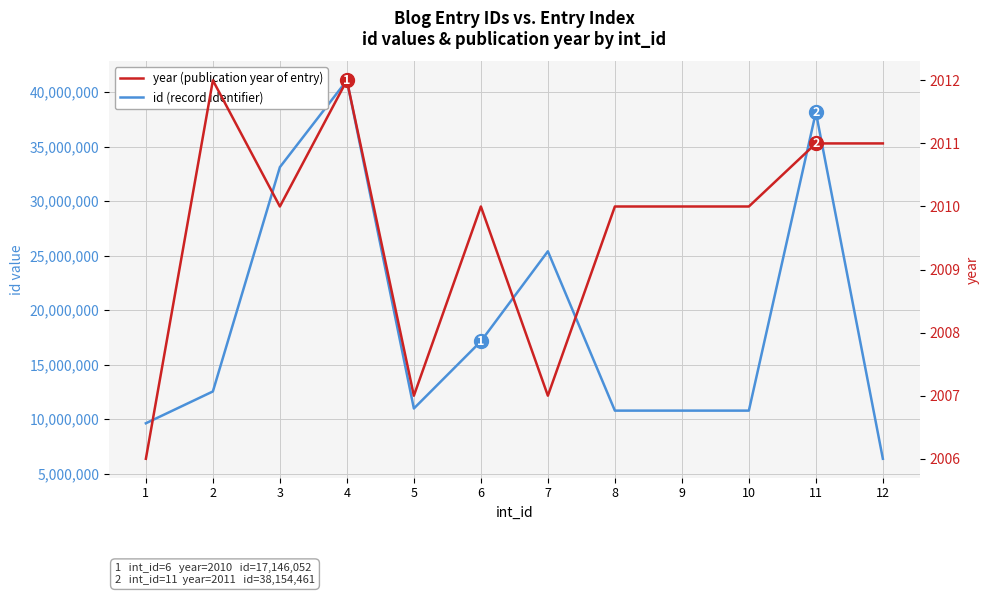

What is the difference between the maximum and second lowest values in the id (record identifier) series?

31451384